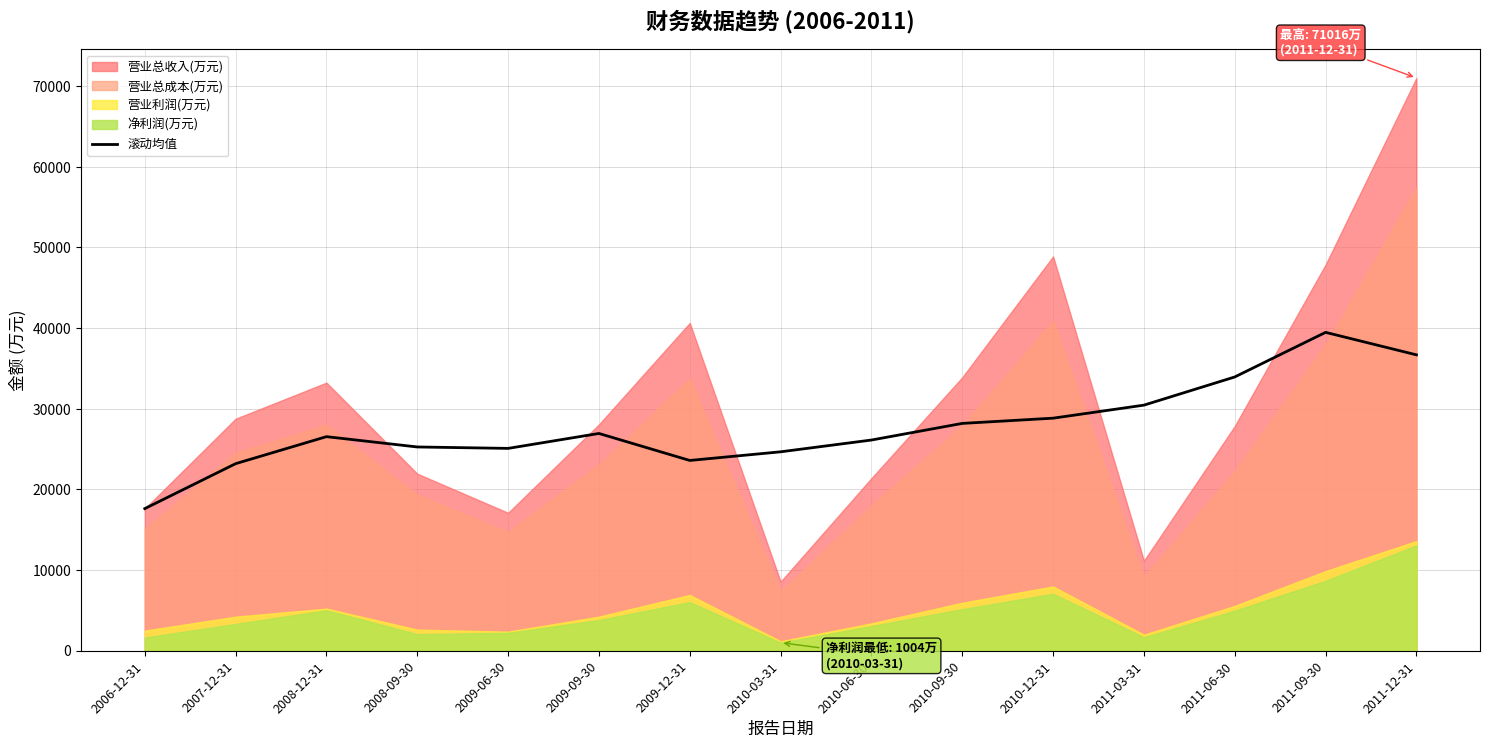

How many interior local valleys (lower than both neighbors) does the data have?

2